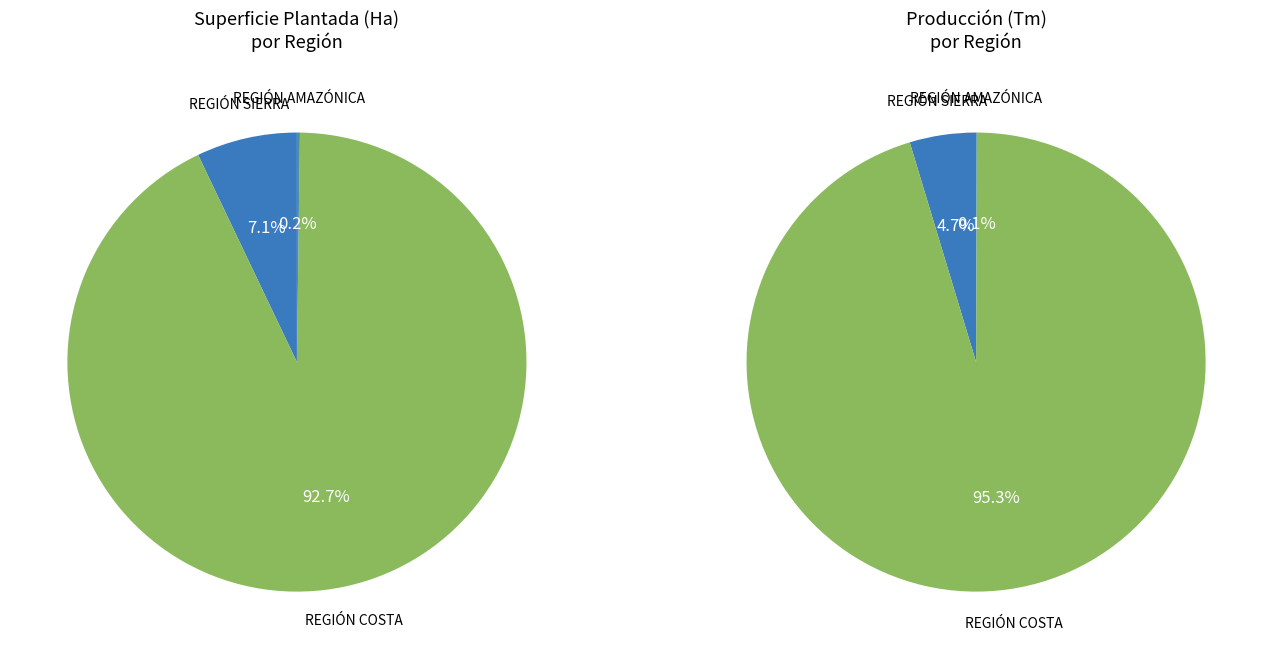

Which slice is the smallest?

REGIÓN AMAZÓNICA